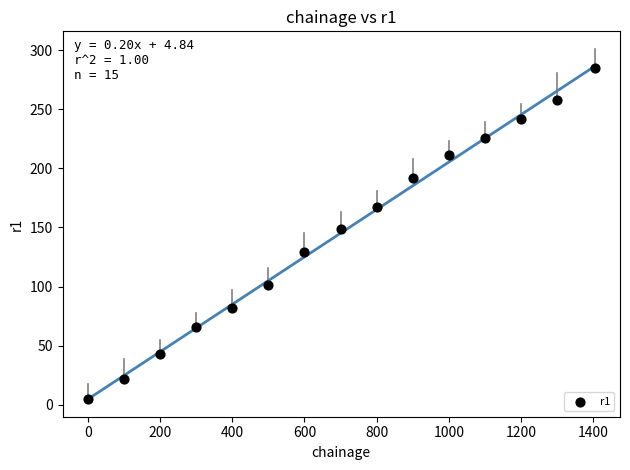

What is the range of X values (max minus min)?

1404